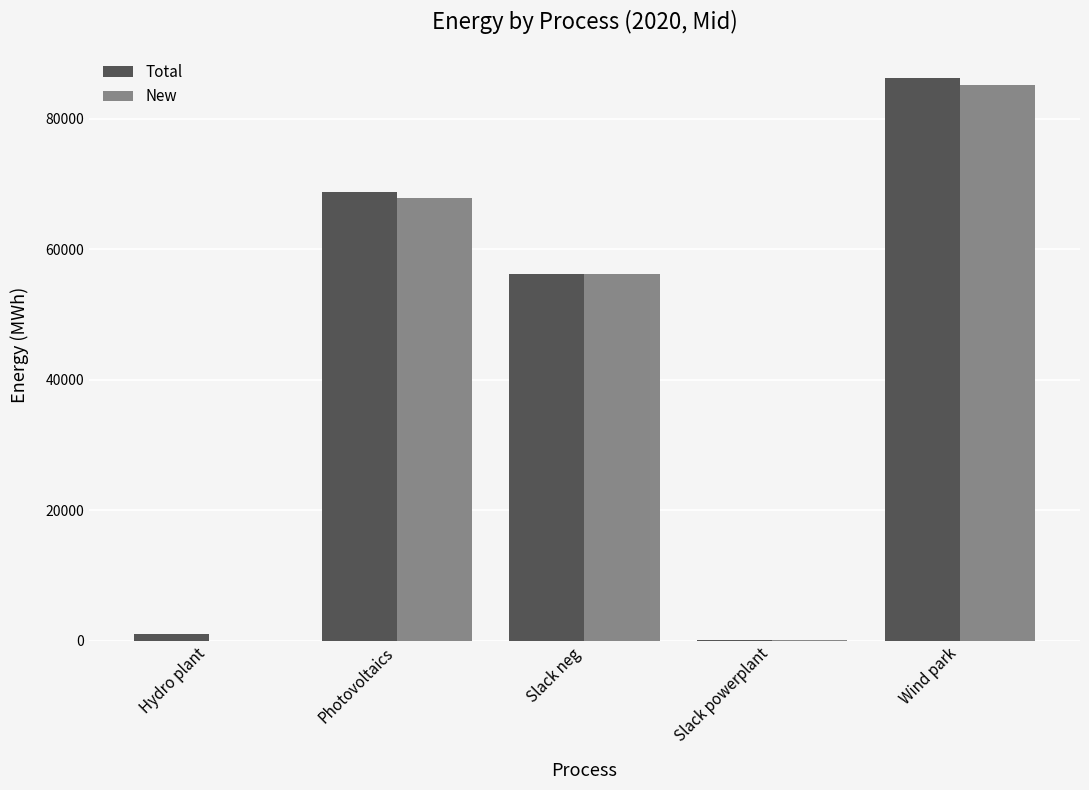

What is the sum of all New values?

209264.6